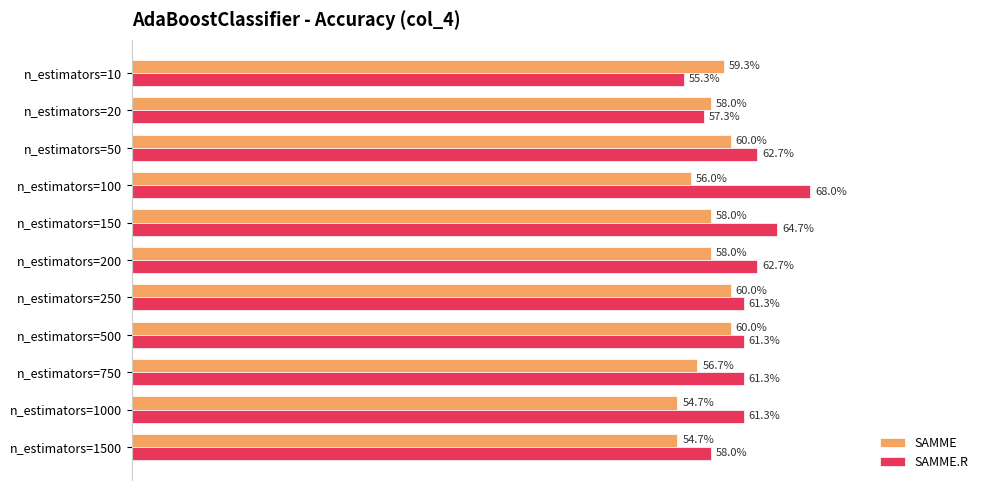

At how many categories does at least one series exceed 0?

11